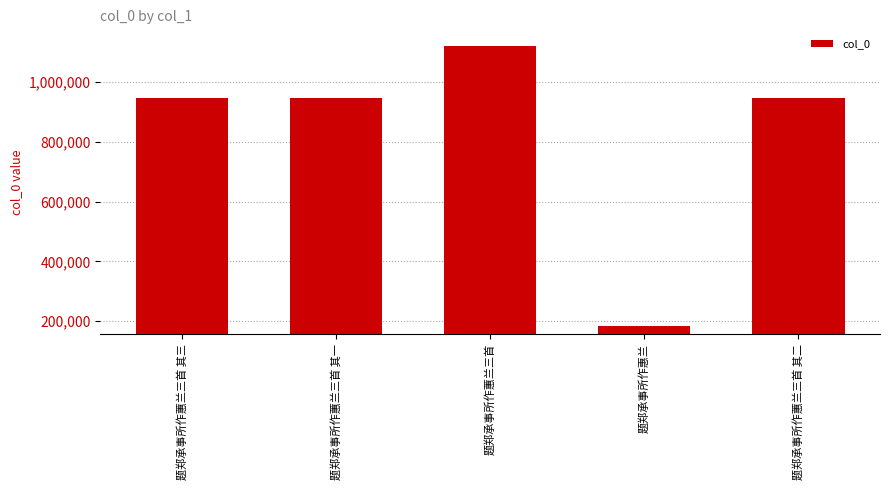

Does the chart contain any negative values?

No